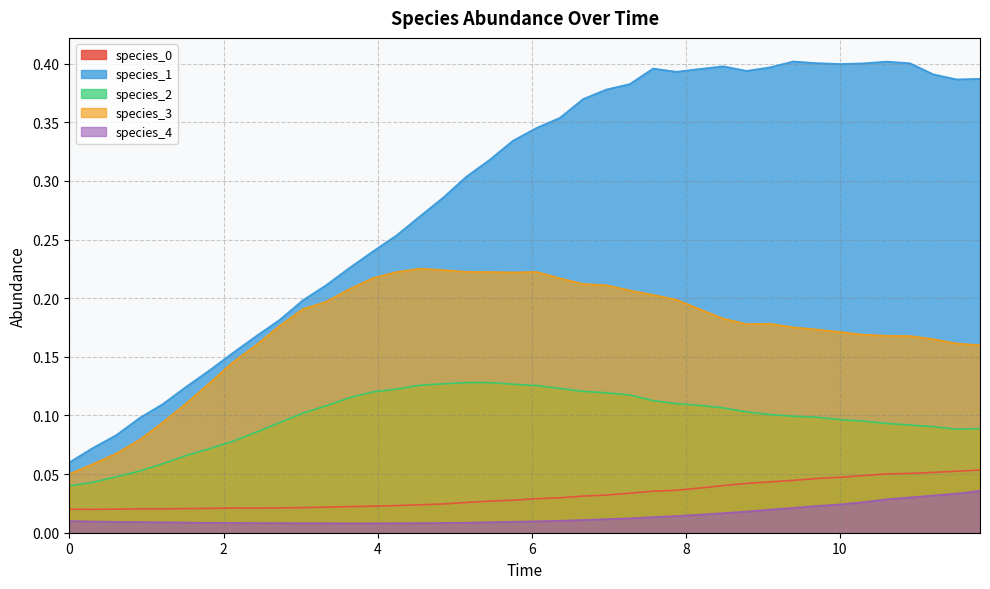

Which category has the highest value in the species_4 series?

11.818181818181818